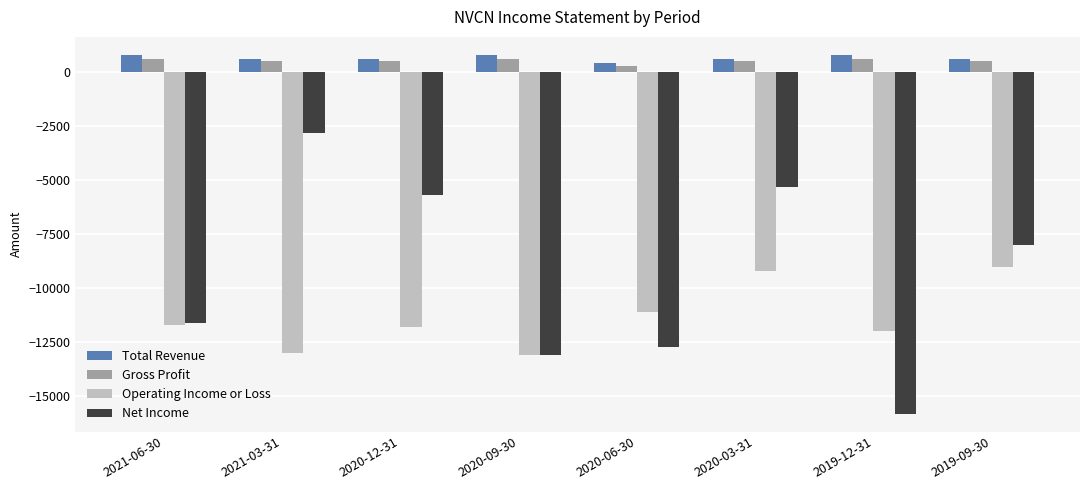

At which label does Total Revenue reach its minimum?

2020-06-30